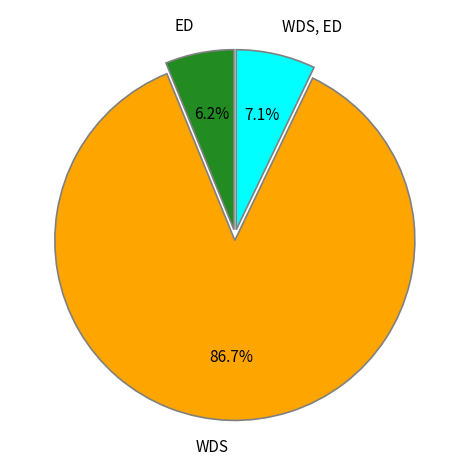

What percentage do WDS and ED together represent?

92.9%